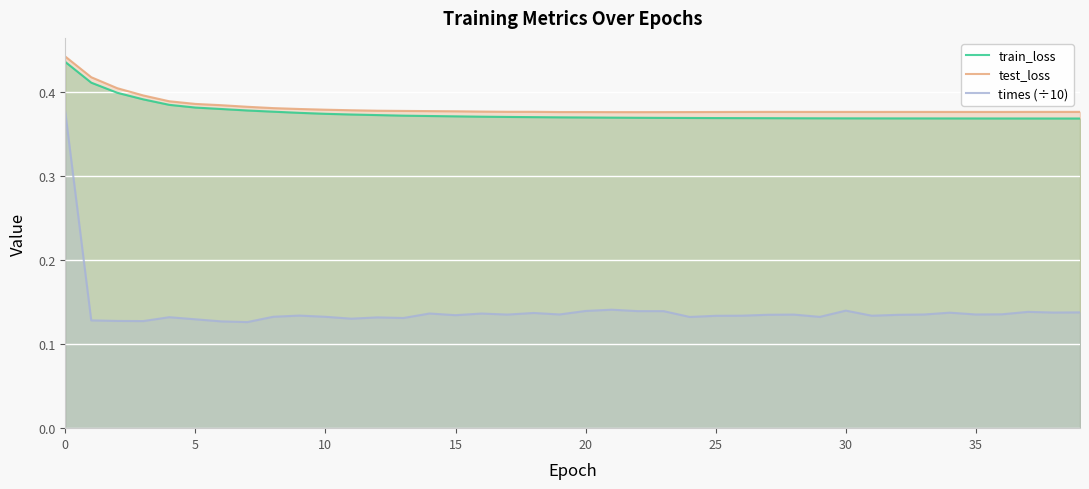

What is the approximate value of times (÷10) at 26?

0.1